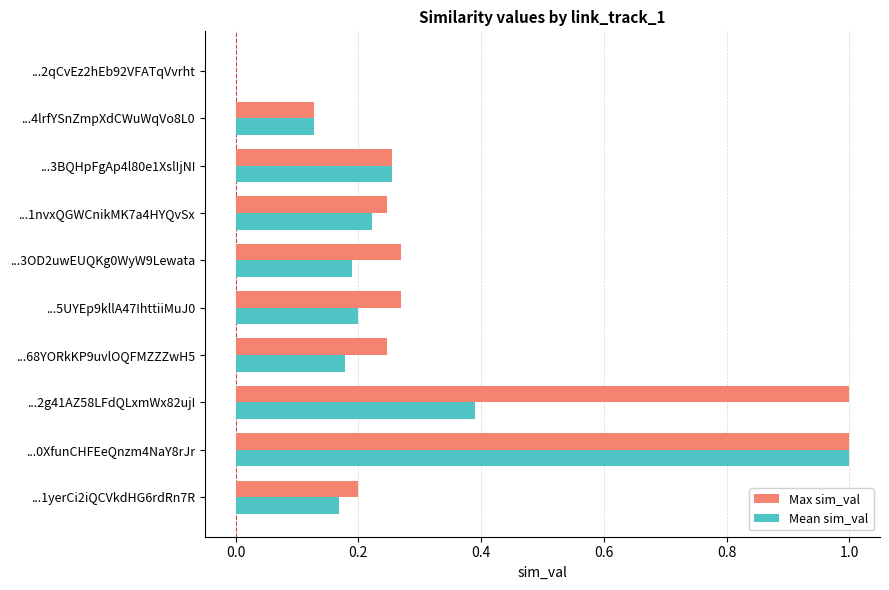

What is the sum of all Max sim_val values?

3.6